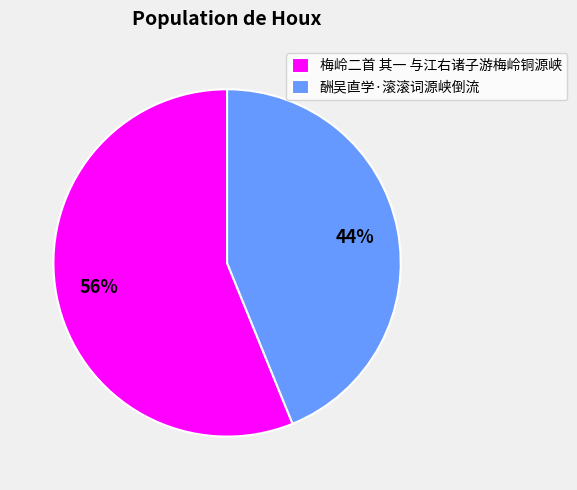

What is the ratio of the value at 酬吴直学·滚滚词源峡倒流 to the value at 梅岭二首 其一 与江右诸子游梅岭铜源峡?

0.8